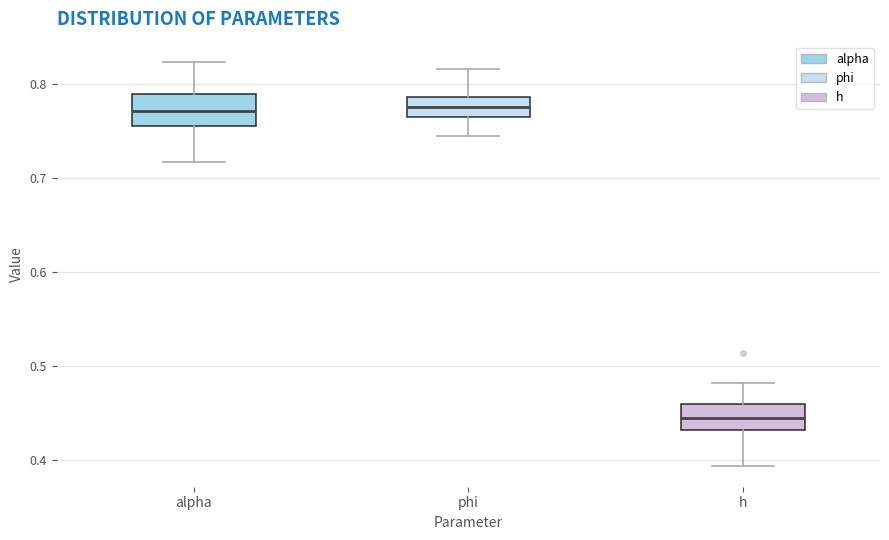

Where does the median line of the box for phi sit on the y-axis? The values are not printed on the chart, so give them approximately, as read against the axis.

0.78